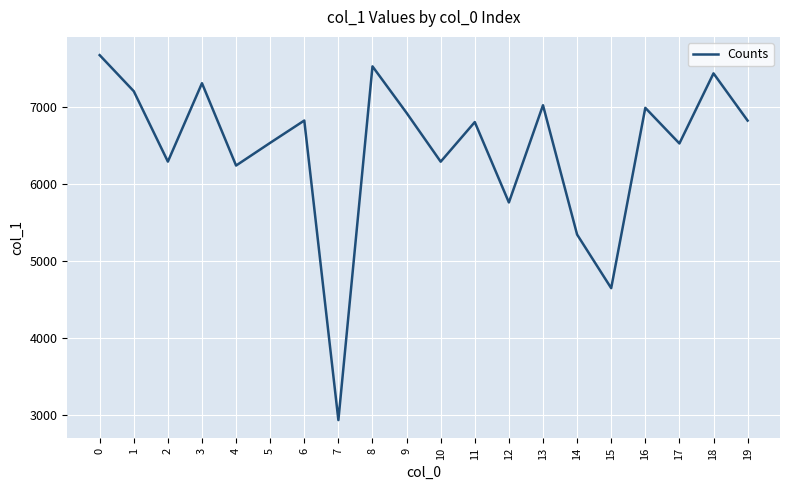

How many series are shown in this chart?

1